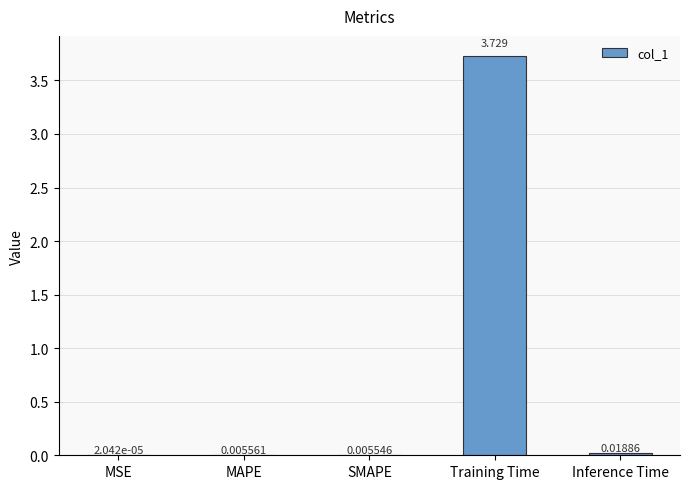

Does the chart contain stacked bars?

No